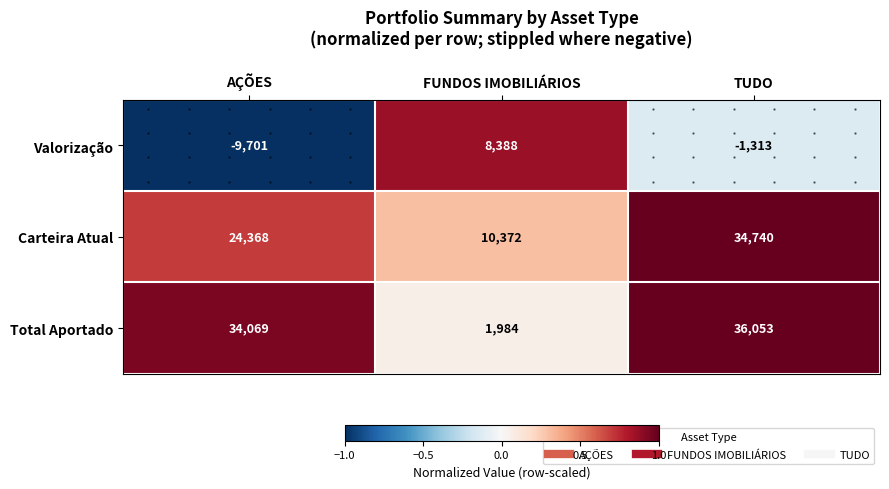

At which category is the sum across all series the highest?

TUDO